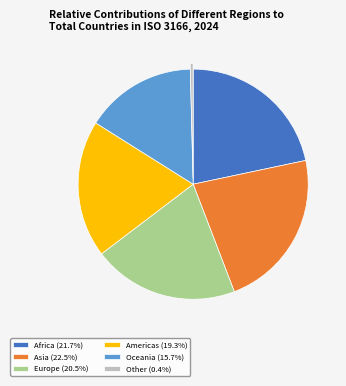

Rank the categories by value from highest to lowest.

Asia, Africa, Europe, Americas, Oceania, Other